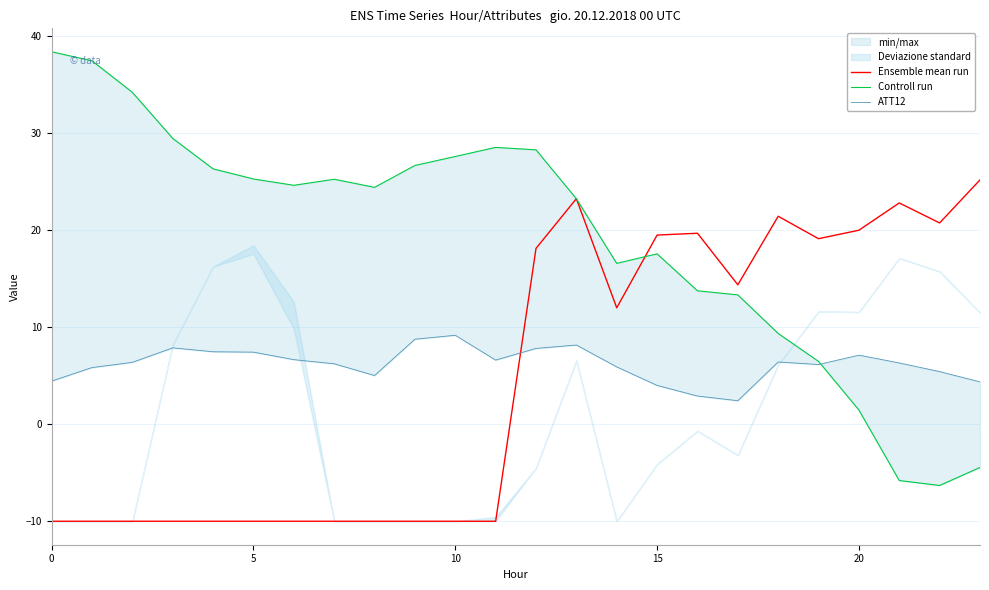

The Ensemble mean run series shows 20.0 at 20. True or false?

True